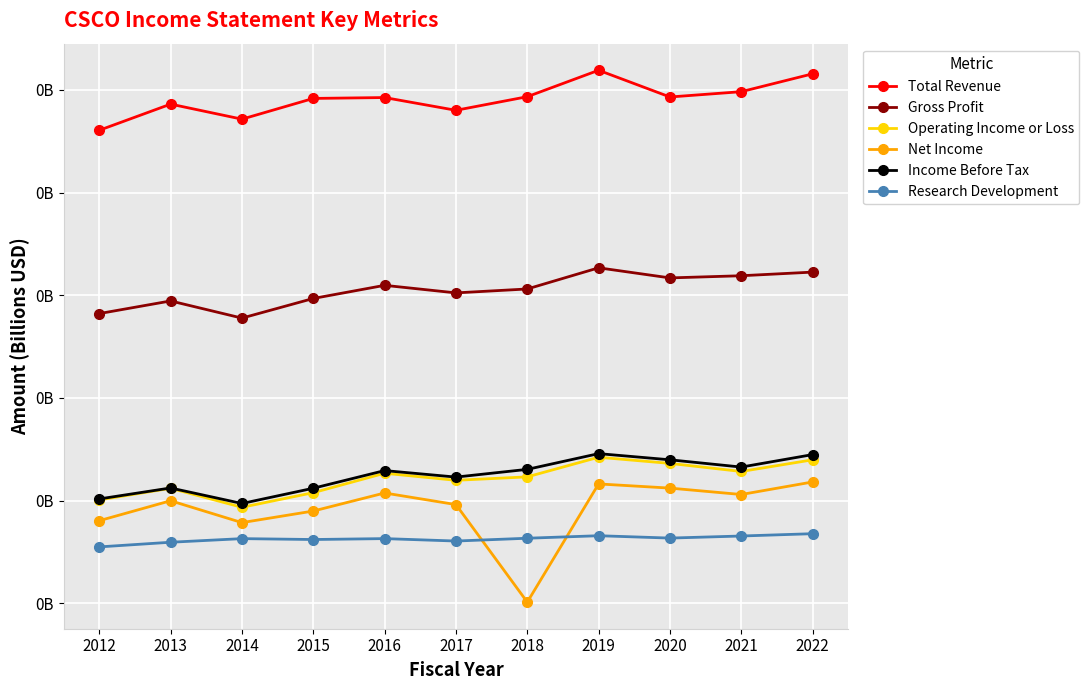

At how many categories does at least one series exceed 0?

11